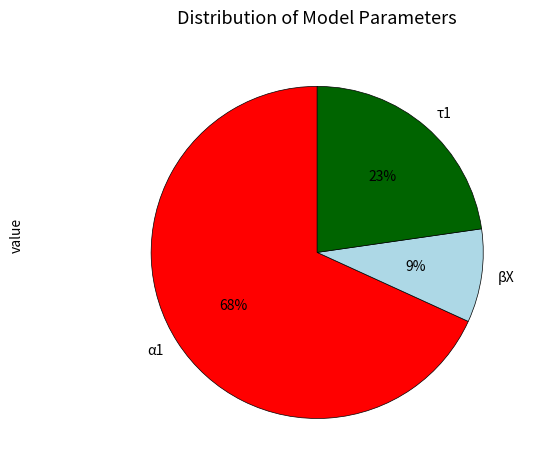

What is the majority slice?

α1